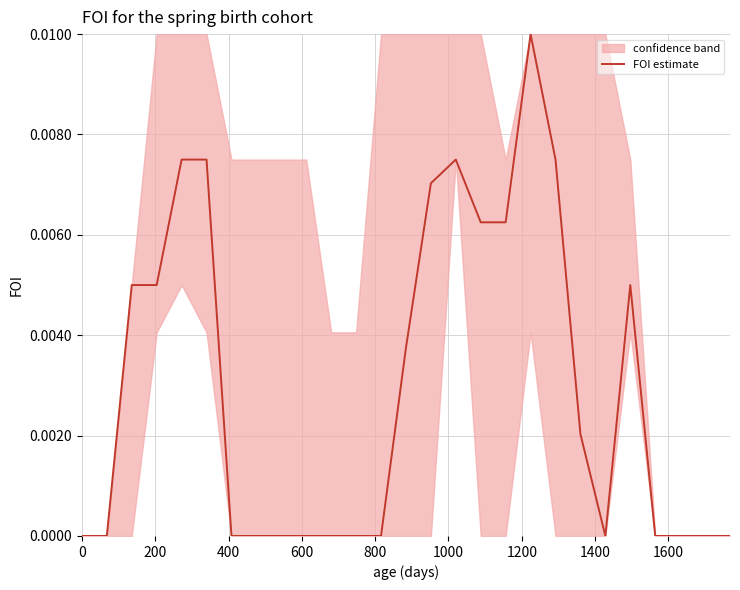

The value at 19 is 0.0. True or false?

False